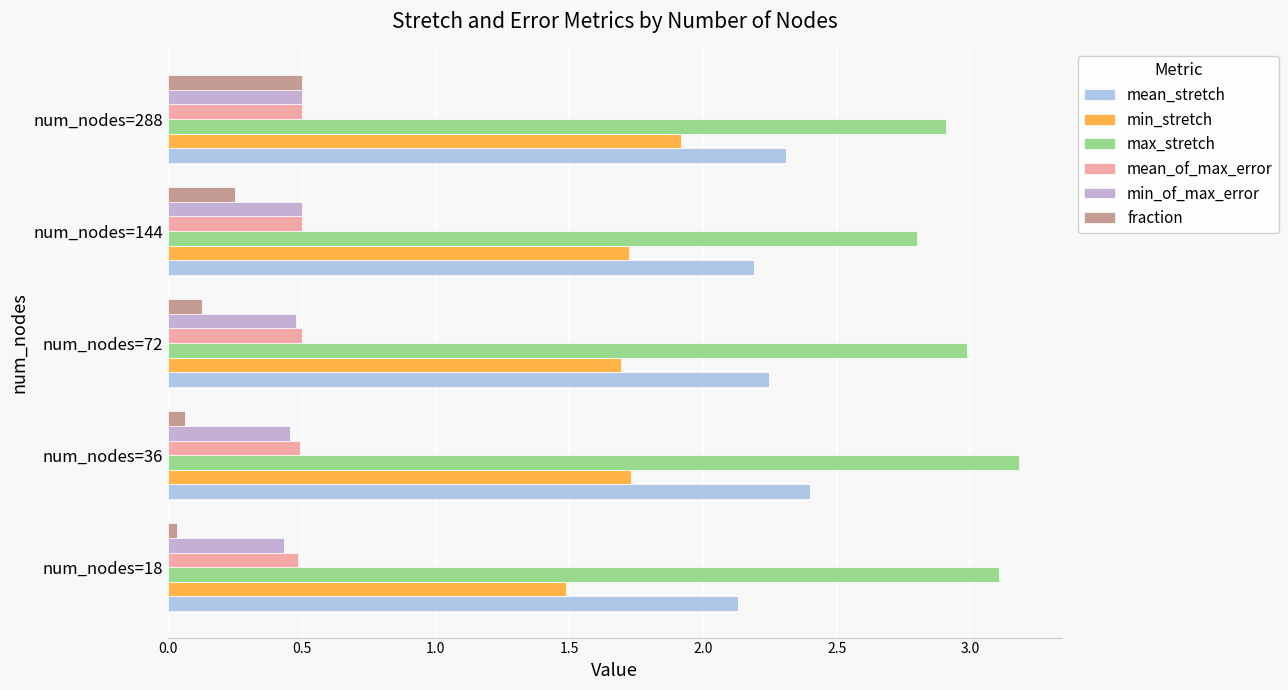

What is the label of the 4th bar from the right?

0.5